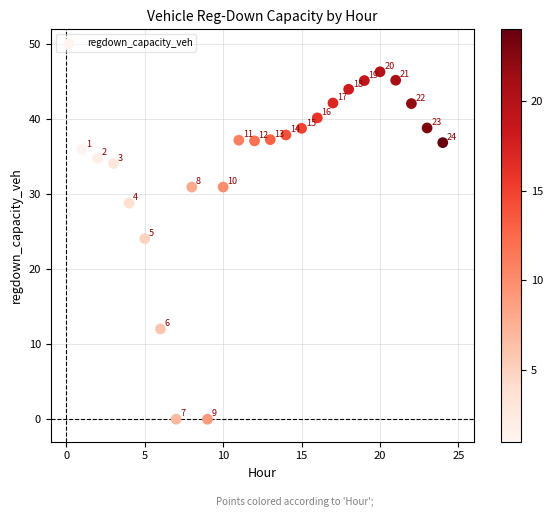

What Y value in the scatter plot is closest to 23?

24.1